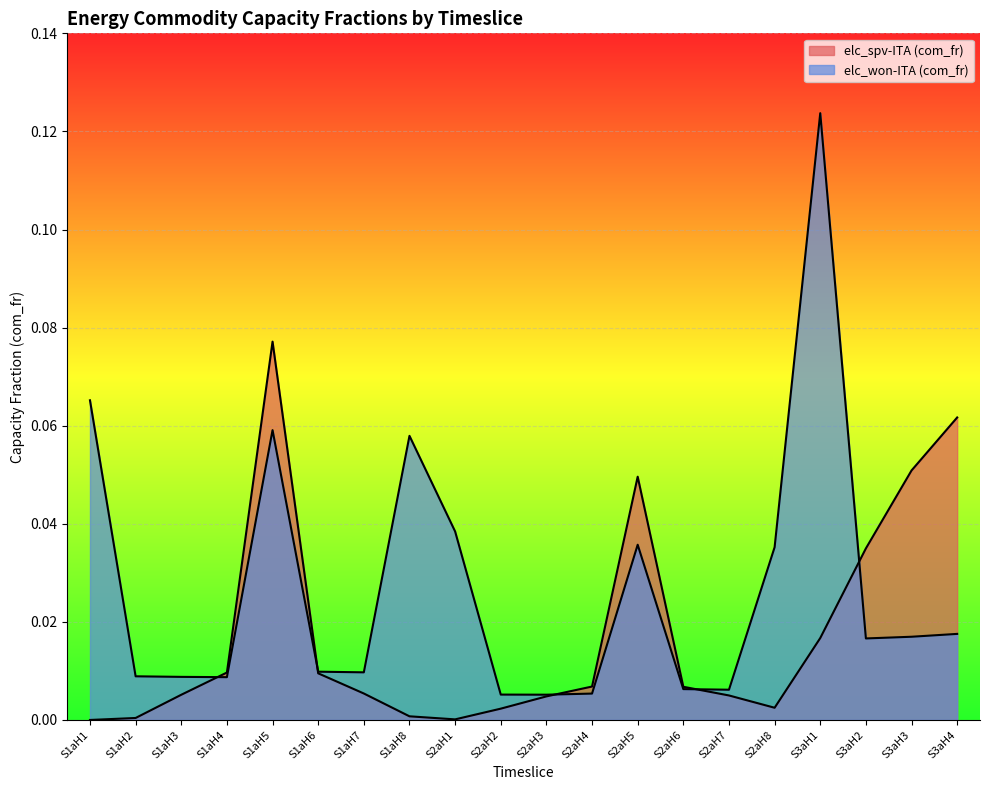

Reading right to left, transcribe all the data shown in this chart.

elc_spv-ITA (com_fr): S3aH4=0.1	S3aH3=0.1	S3aH2=0.0	S3aH1=0.0	S2aH8=0.0	S2aH7=0.0	S2aH6=0.0	S2aH5=0.0	S2aH4=0.0	S2aH3=0.0	S2aH2=0.0	S2aH1=0.0	S1aH8=0.0	S1aH7=0.0	S1aH6=0.0	S1aH5=0.1	S1aH4=0.0	S1aH3=0.0	S1aH2=0.0	S1aH1=0.0
elc_won-ITA (com_fr): S3aH4=0.0	S3aH3=0.0	S3aH2=0.0	S3aH1=0.1	S2aH8=0.0	S2aH7=0.0	S2aH6=0.0	S2aH5=0.0	S2aH4=0.0	S2aH3=0.0	S2aH2=0.0	S2aH1=0.0	S1aH8=0.1	S1aH7=0.0	S1aH6=0.0	S1aH5=0.1	S1aH4=0.0	S1aH3=0.0	S1aH2=0.0	S1aH1=0.1